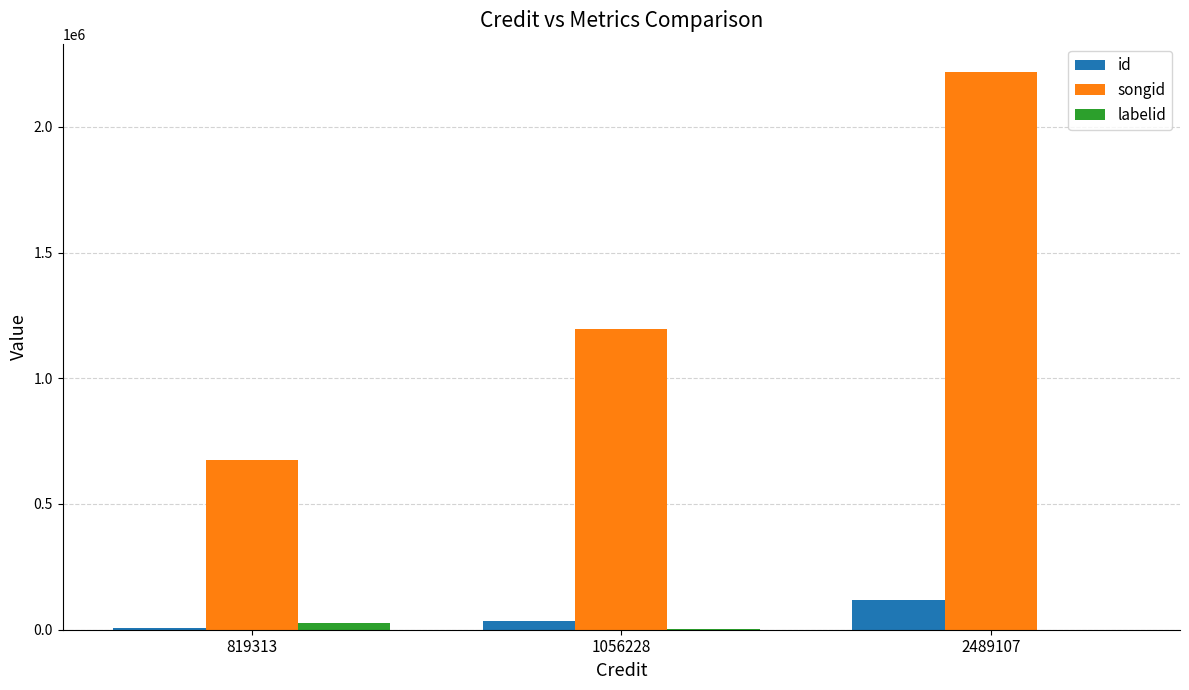

At which label does id reach its peak?

2489107